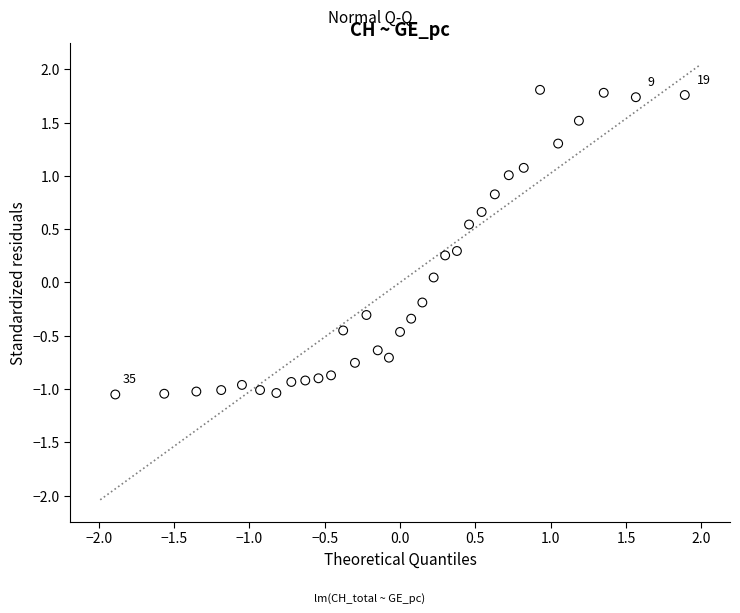

What is the range of Y values (max minus min)?

2.9